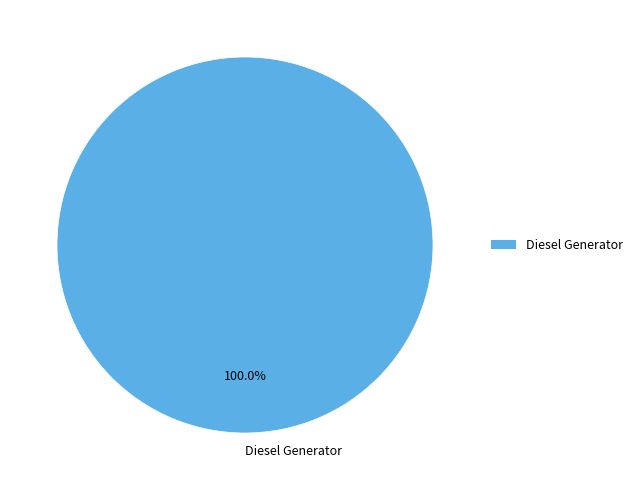

Rank the categories by value from highest to lowest.

Diesel Generator